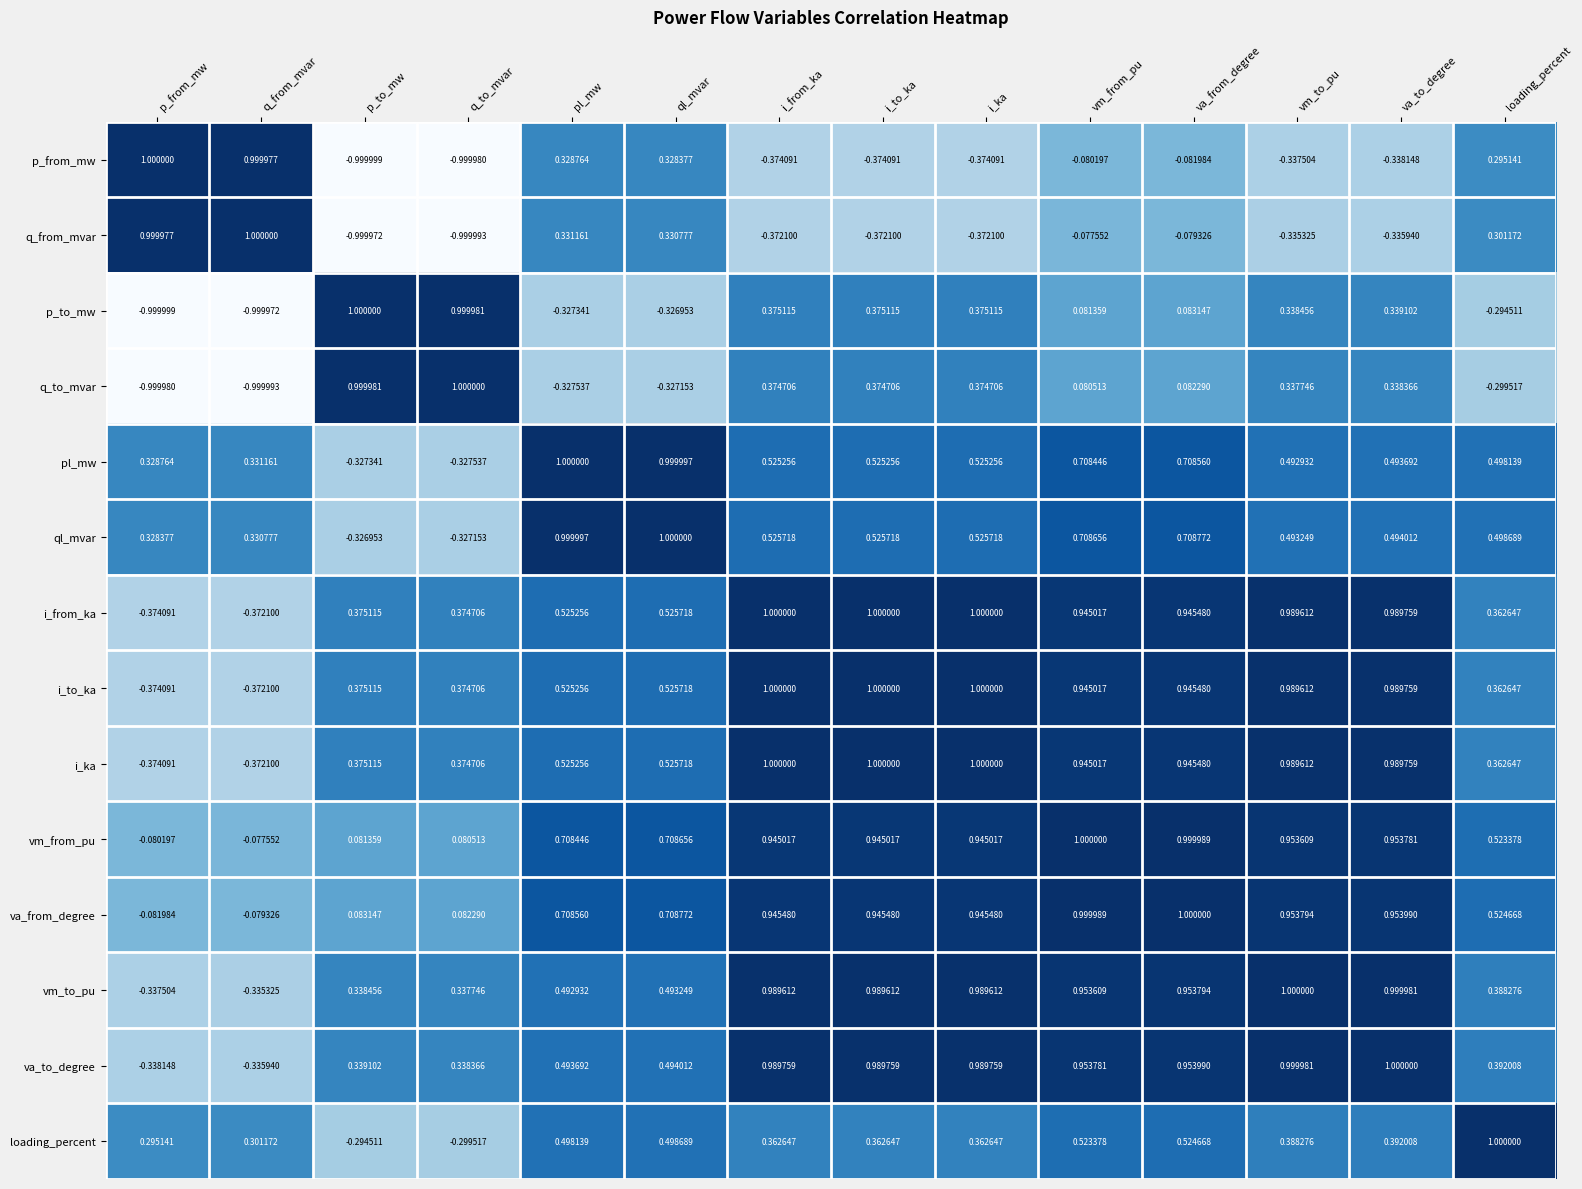

Which series changed the most between pl_mw and va_to_degree?

q_from_mvar